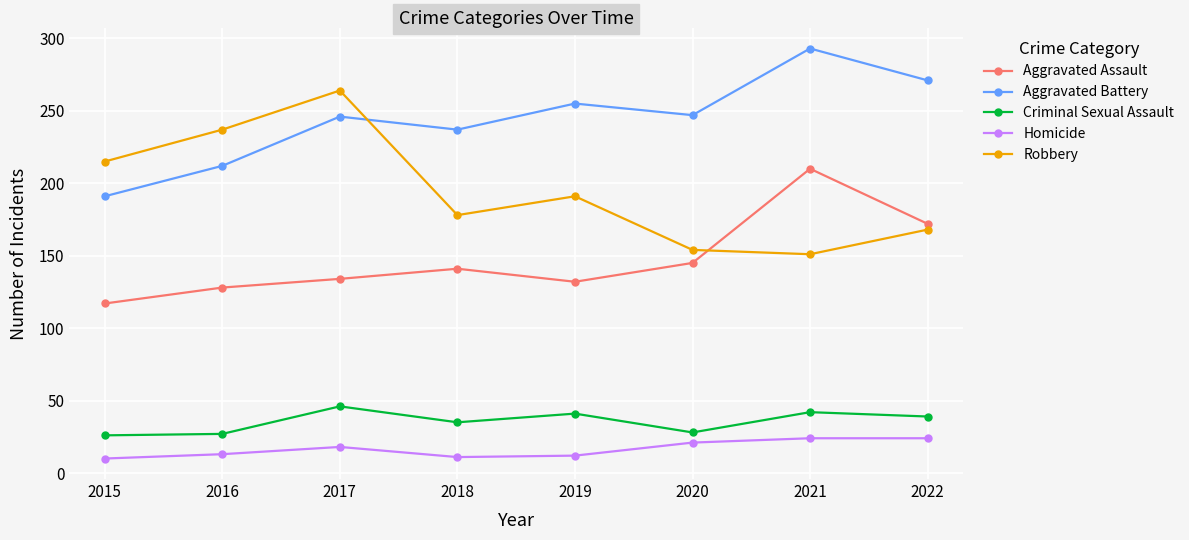

At which category does Aggravated Battery reach its first local peak?

2017